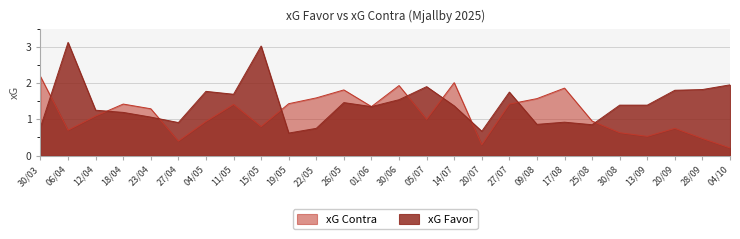

Between 11/05 and 04/10, which series saw the biggest shift?

xG Contra